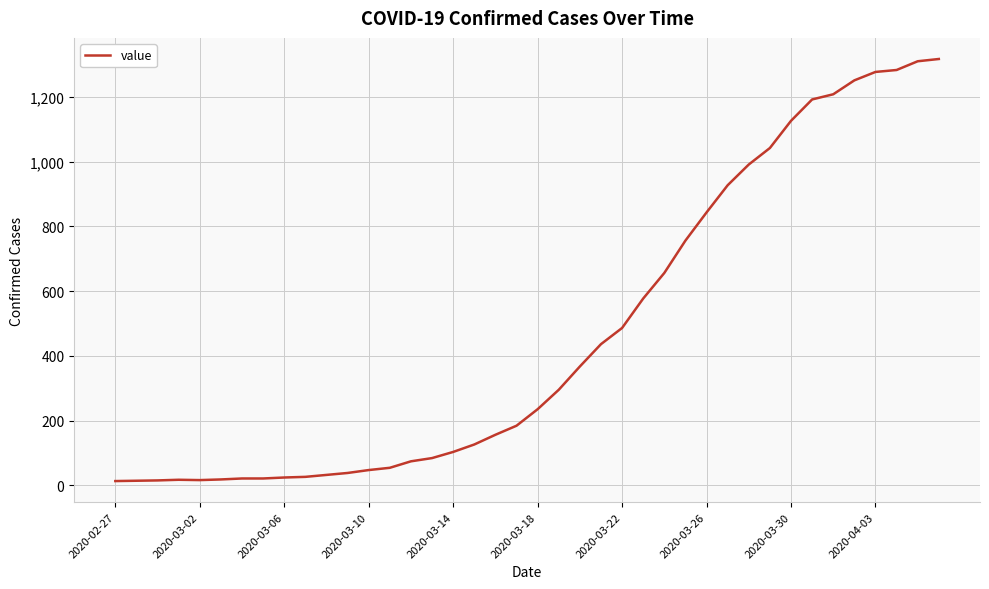

What is the maximum value shown in the chart?

1317